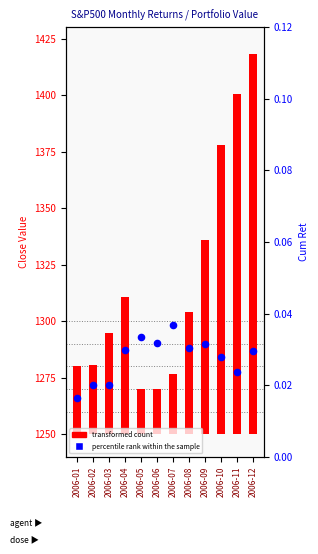

Is the value of S&P500 Close at 2006-06 greater than the value of transformed count at 2006-11?

Yes